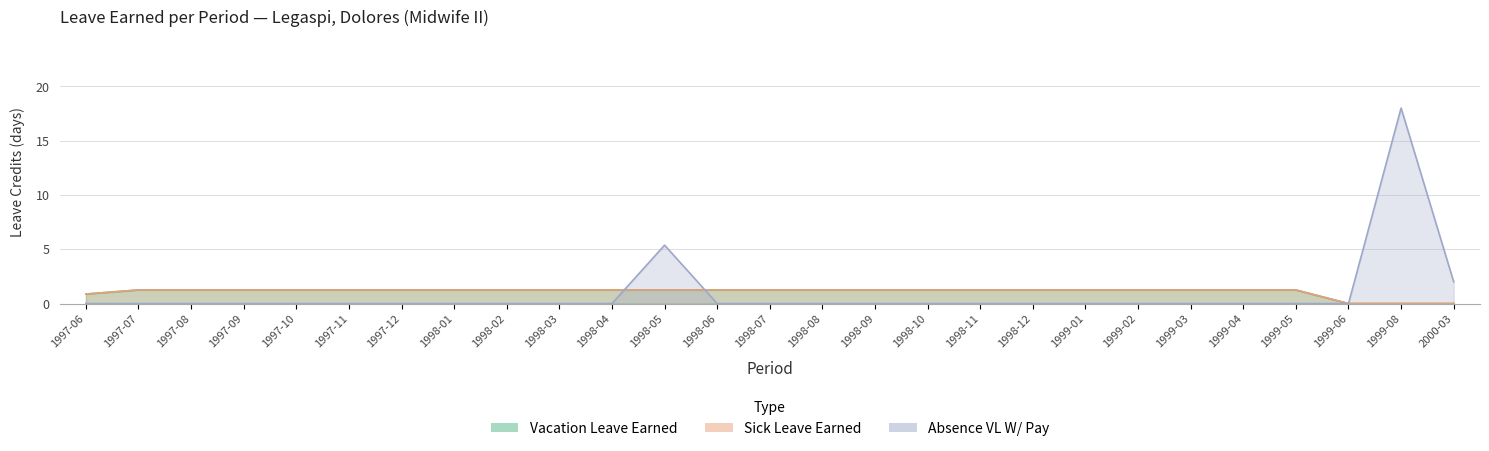

Count the Vacation Leave Earned values in the range 1 to 2.

23